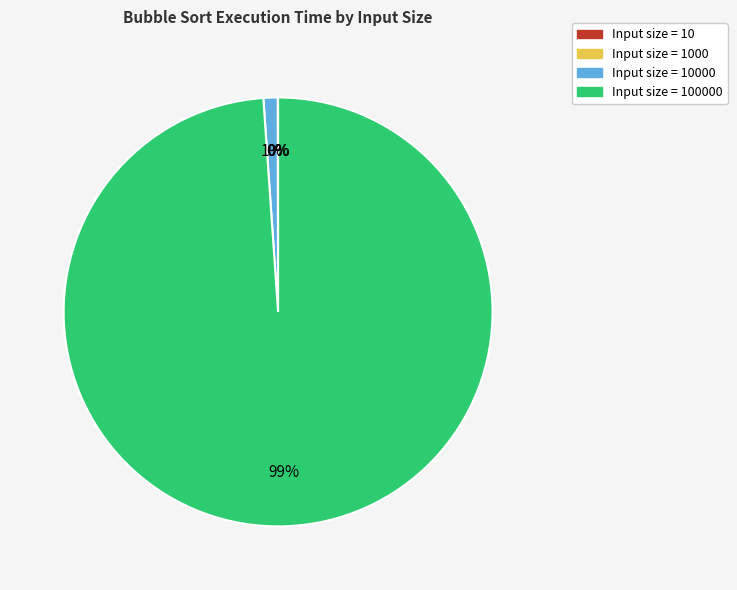

To the nearest percent, what is the average slice percentage?

25%